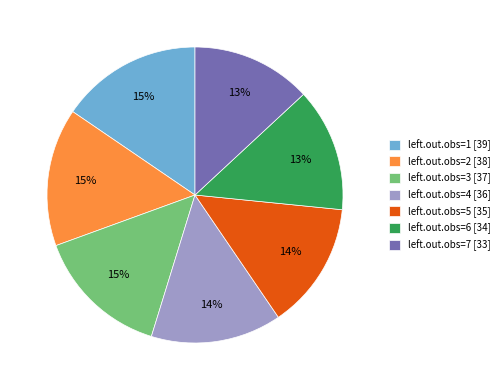

Does any single category account for the majority?

No